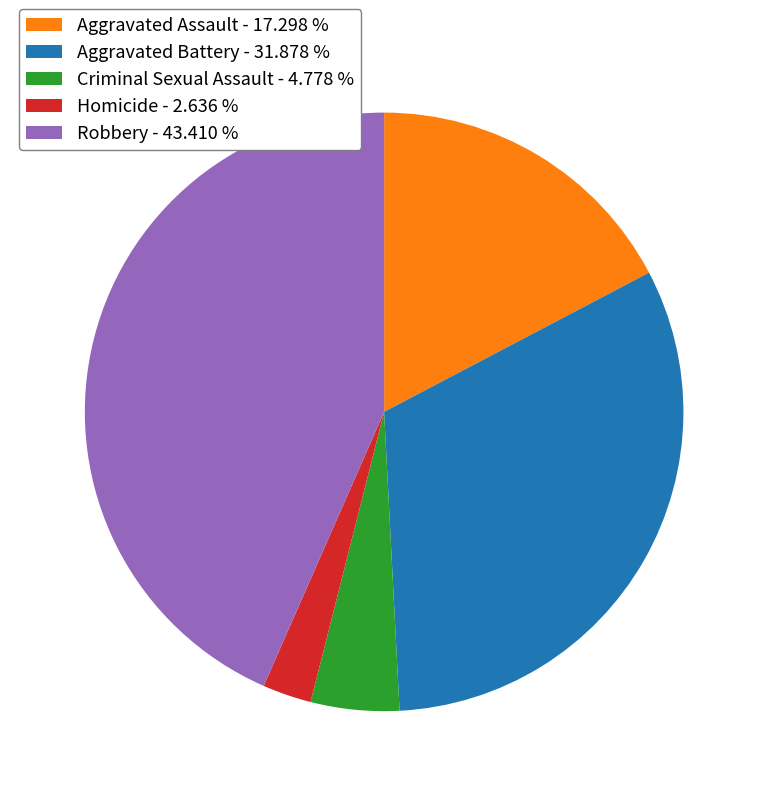

How many segments does this pie chart have?

5